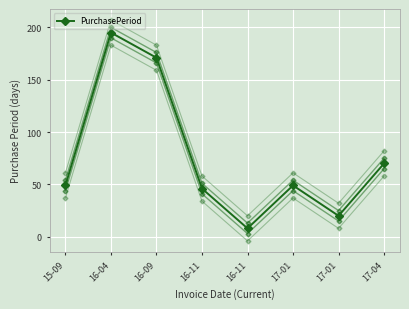

What is the difference between the values at 16-11 and 16-04?

187